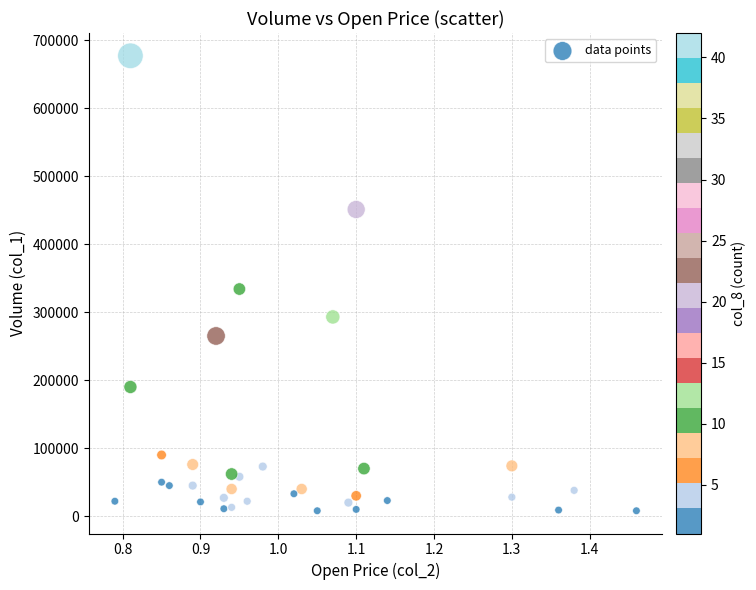

What Y value in the scatter plot is closest to 342500?

334000